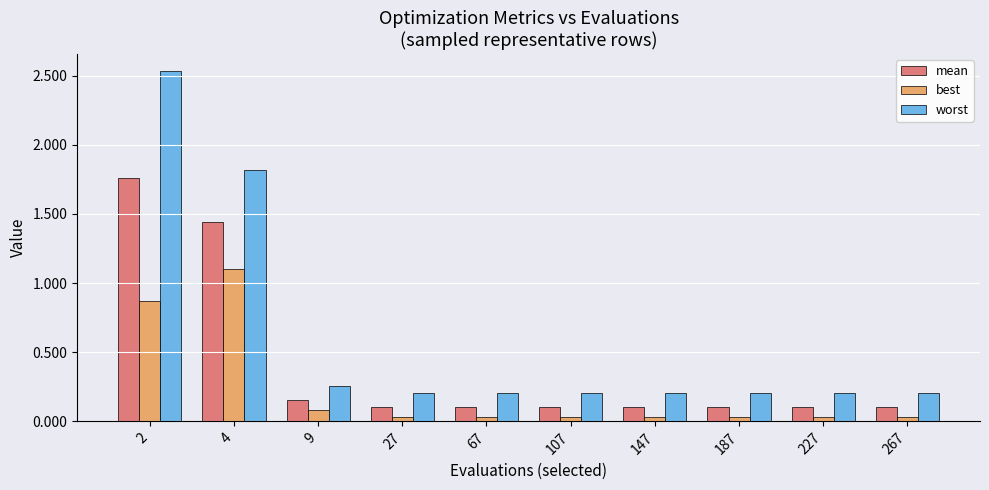

At how many categories does at least one series exceed 2?

1